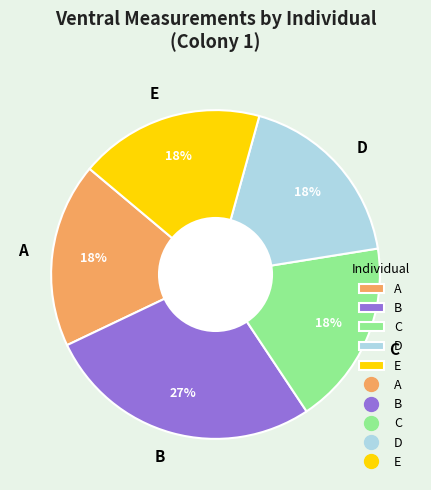

What is the ratio of the value at B to the value at D?

1.5